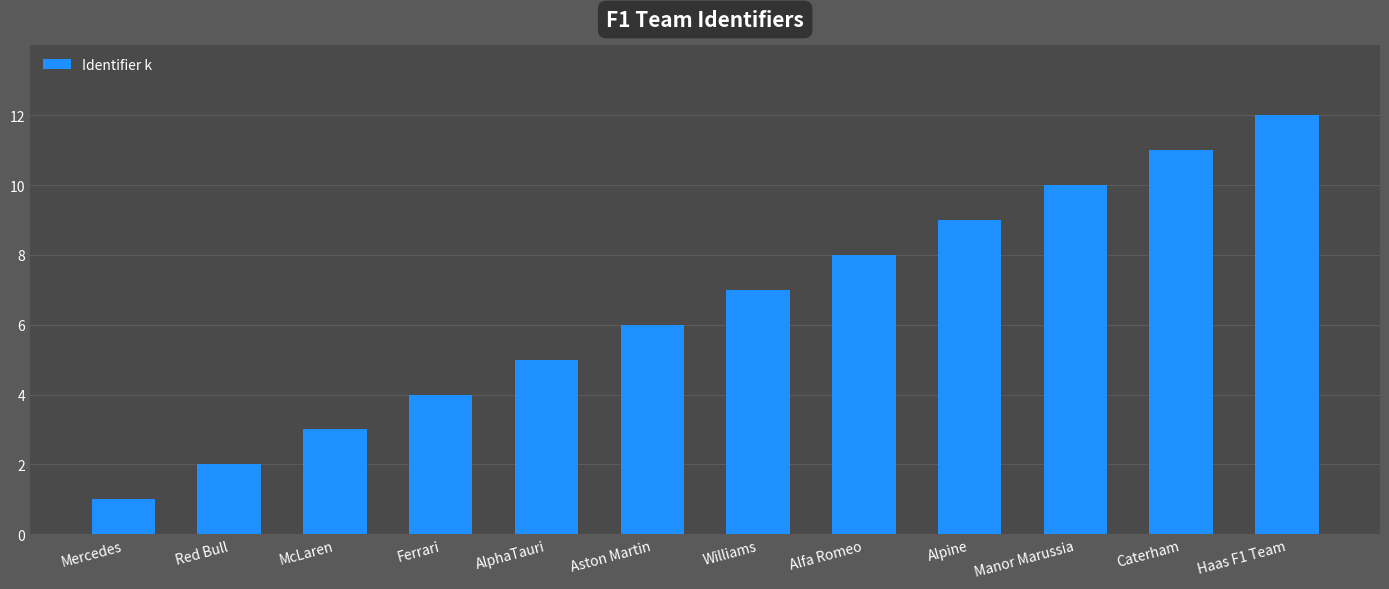

What is the smallest value displayed?

1